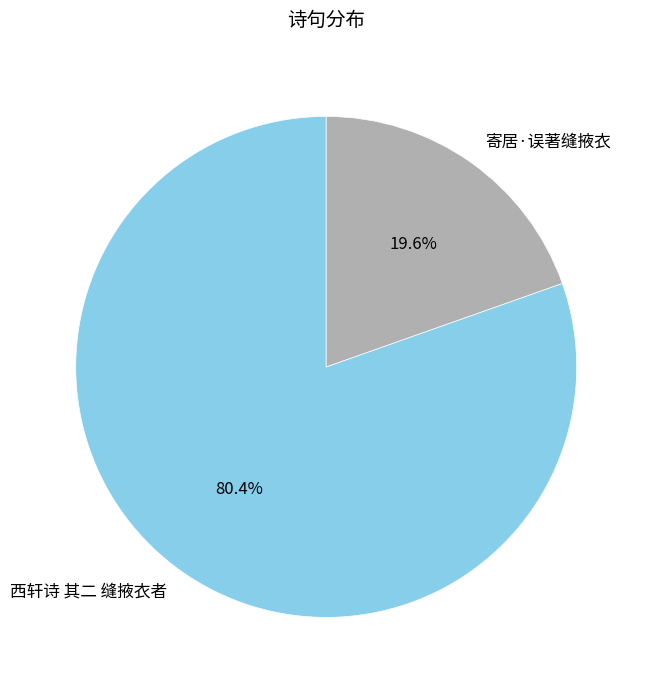

How many slices are in this pie chart?

2